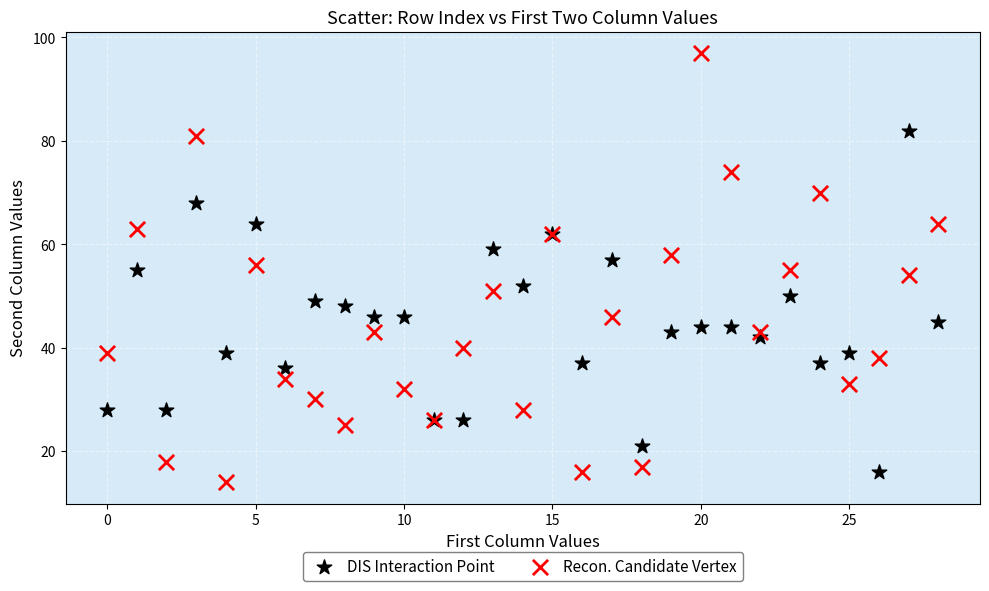

Which series has the widest spread of Y values?

Recon. Candidate Vertex